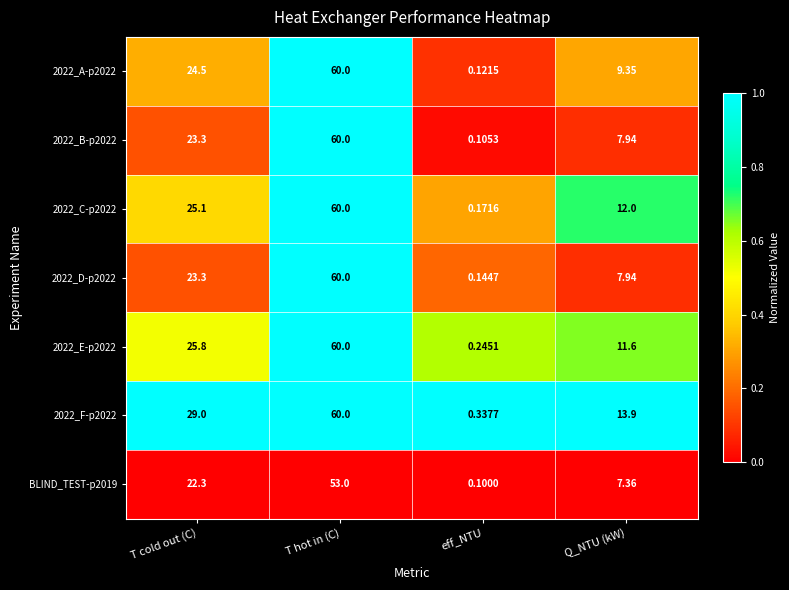

Which series has the widest spread of values?

2022_B-p2022